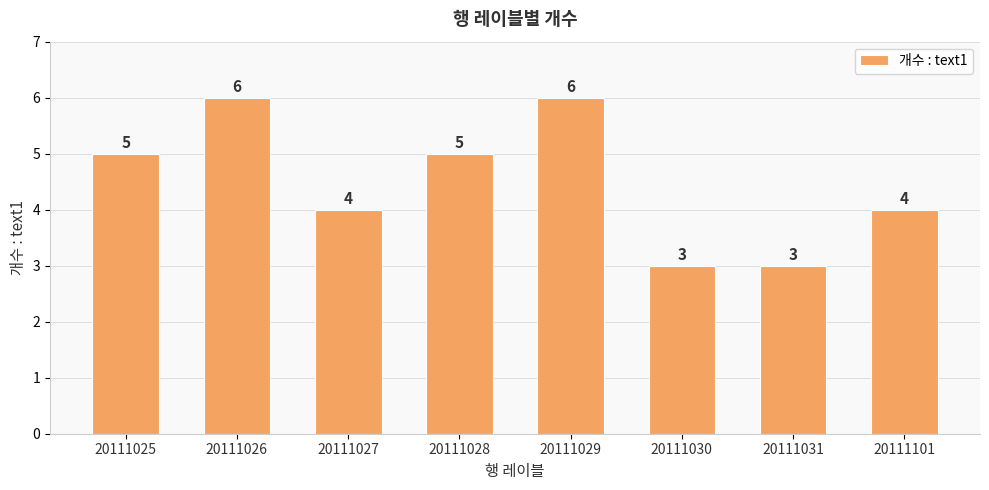

What is the difference between the maximum and minimum values?

3